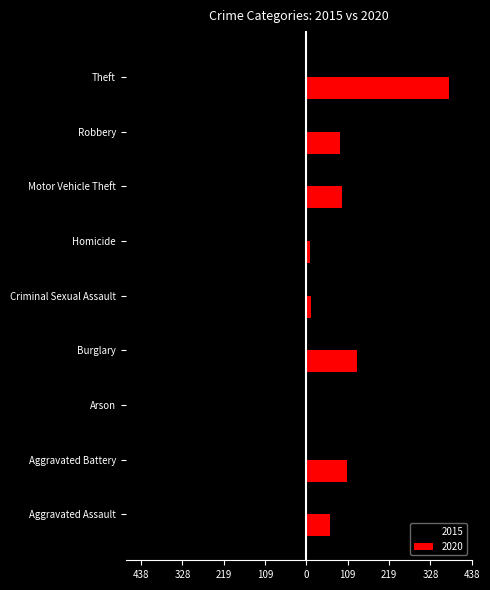

What are all the series names shown in the legend?

2015, 2020